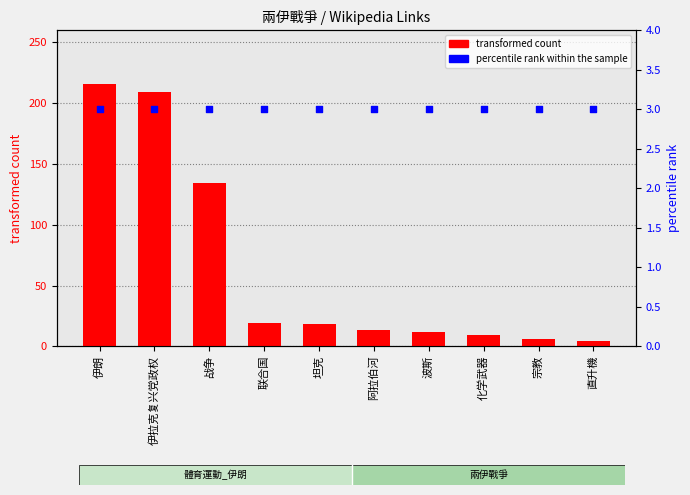

Is the value of transformed count at 阿拉伯河 greater than the value of percentile rank within the sample at 战争?

Yes